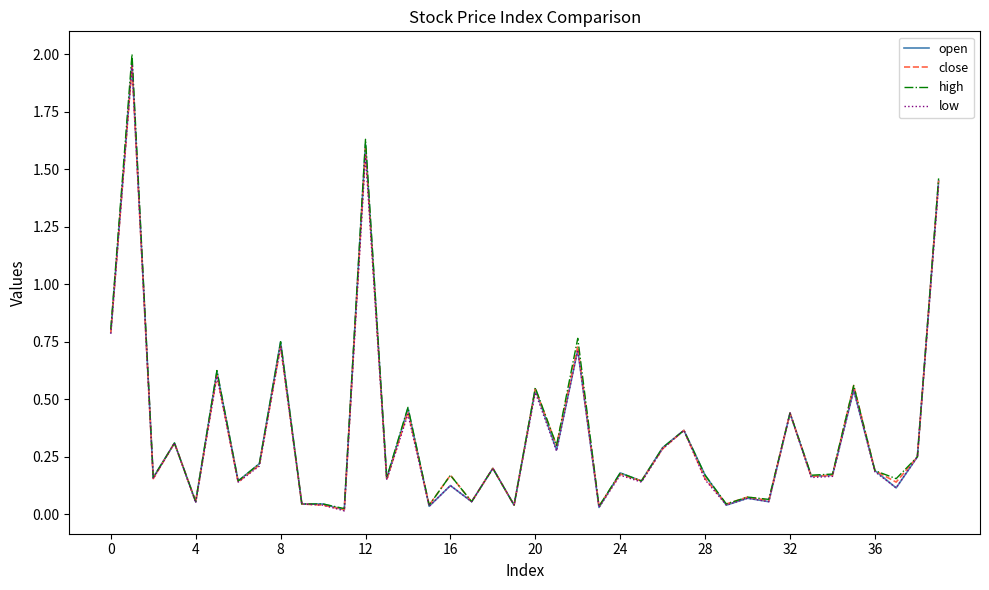

Which series has the largest range (max minus min)?

high